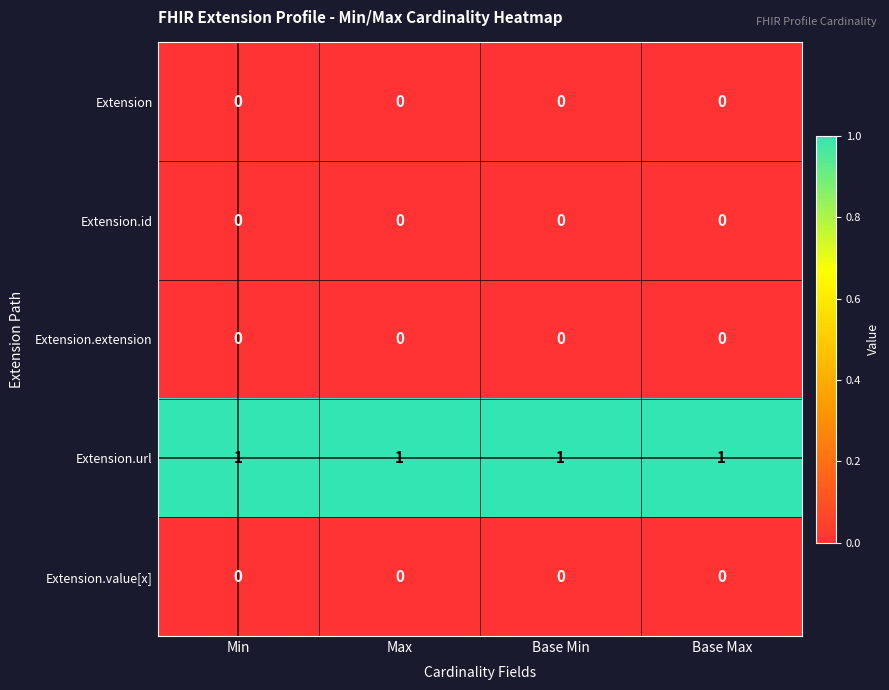

At how many categories does at least one series exceed 0?

4